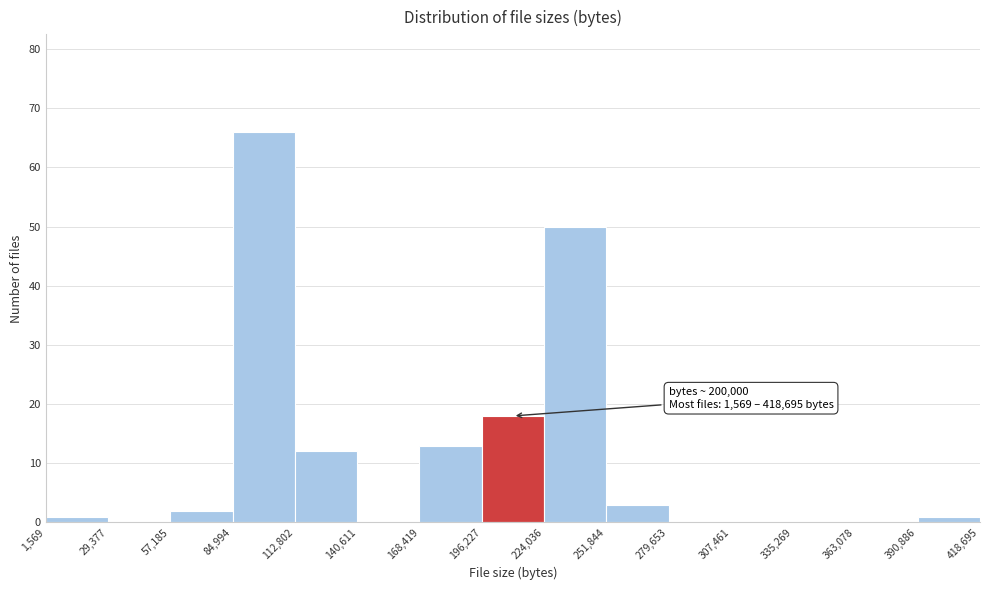

Over which range of the x-axis is the bar tallest?

84,994 to 112,802